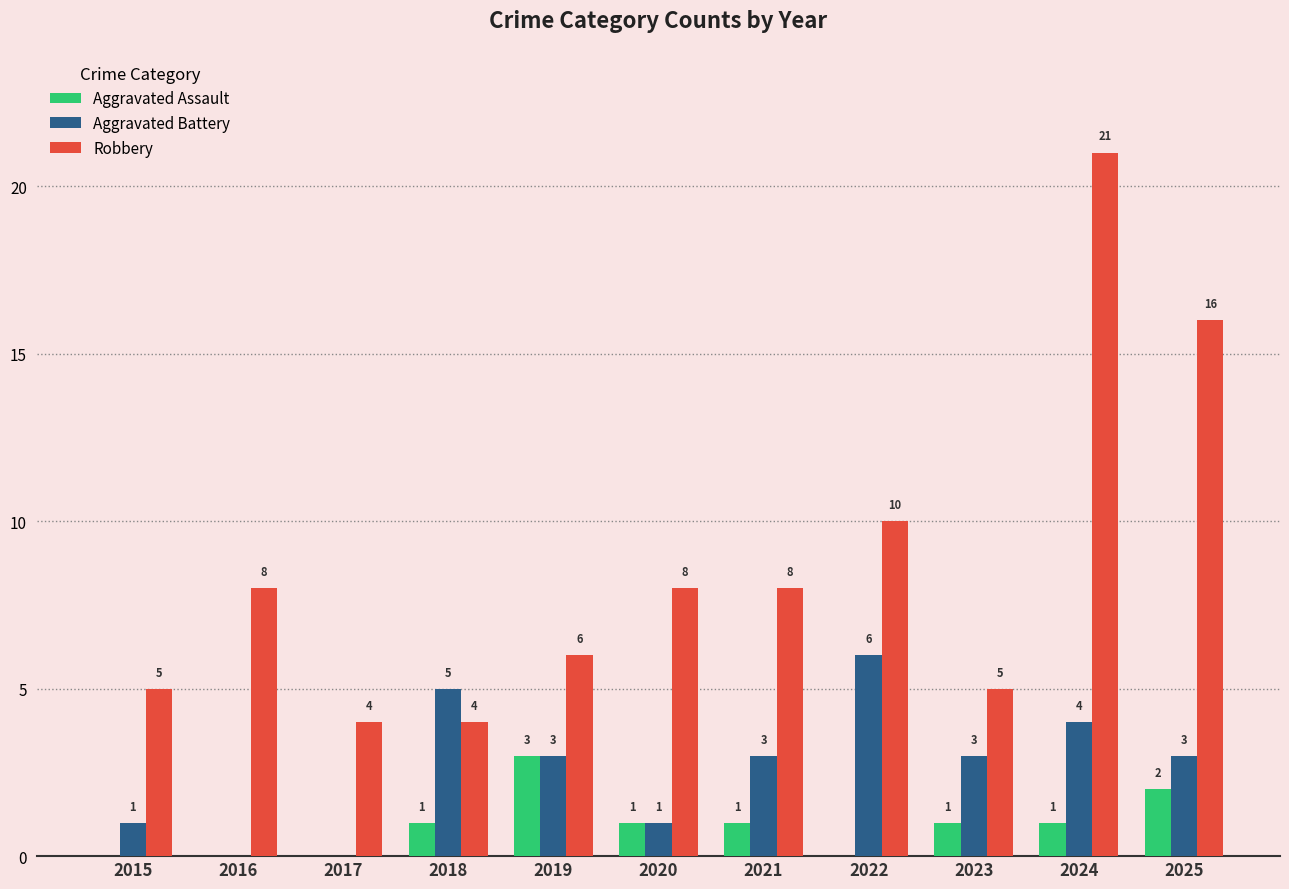

Count the Aggravated Assault values in the range 0 to 1.

9